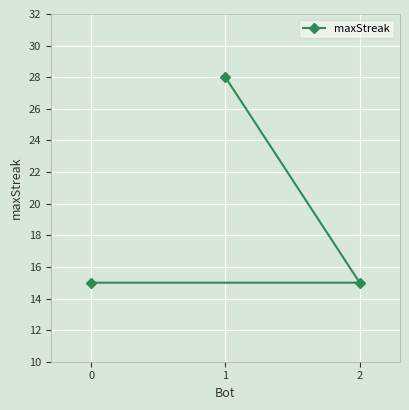

What is the greatest value displayed?

28